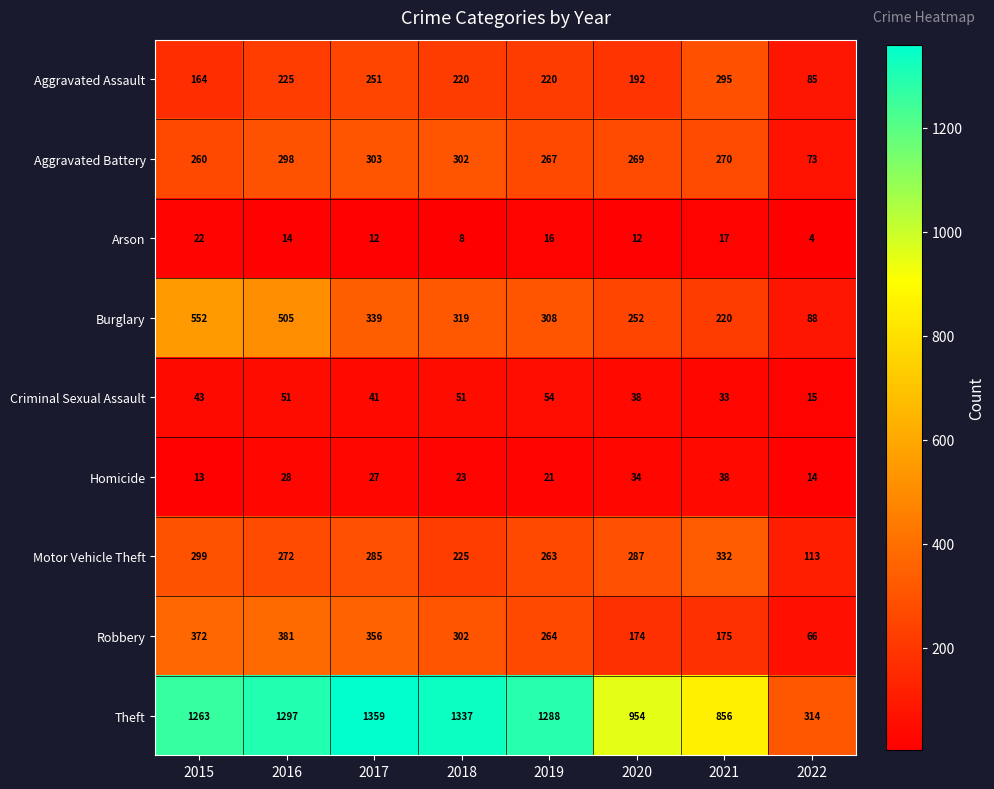

How many data points in Criminal Sexual Assault are less than 43?

4